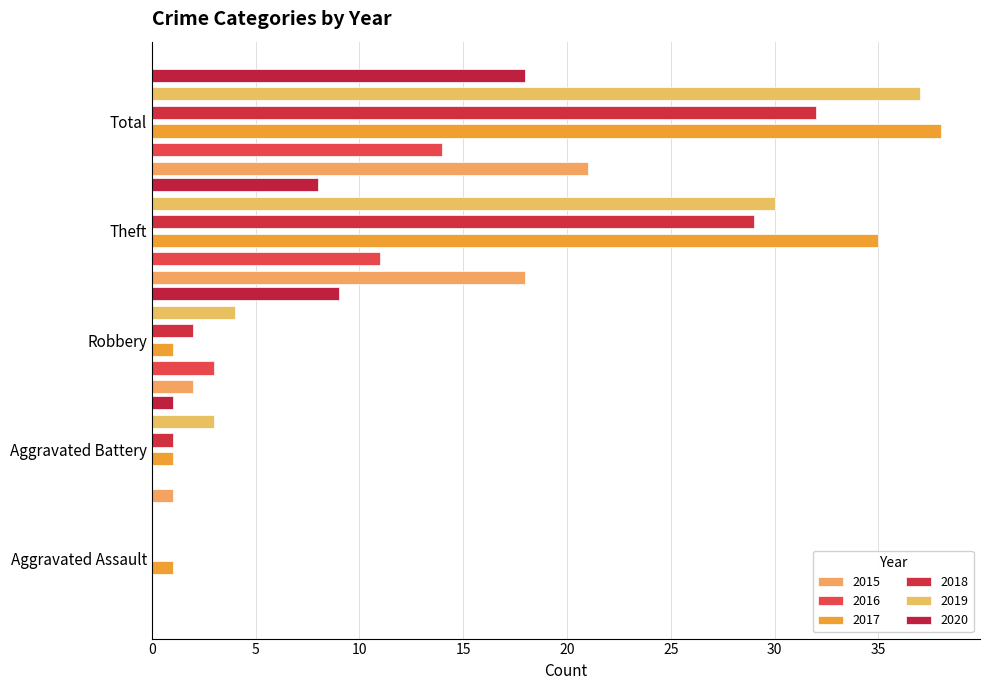

The 2017 series shows 1 at Aggravated Assault. True or false?

True